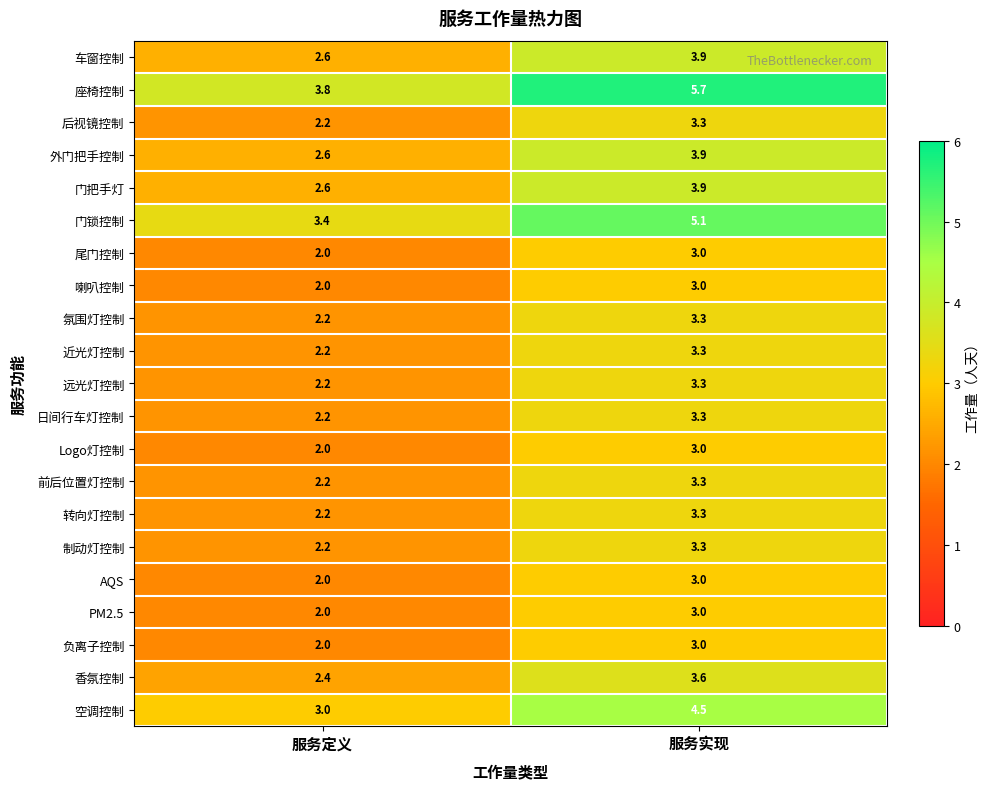

The value of 转向灯控制 at 服务实现 is 1.7. True or false?

False